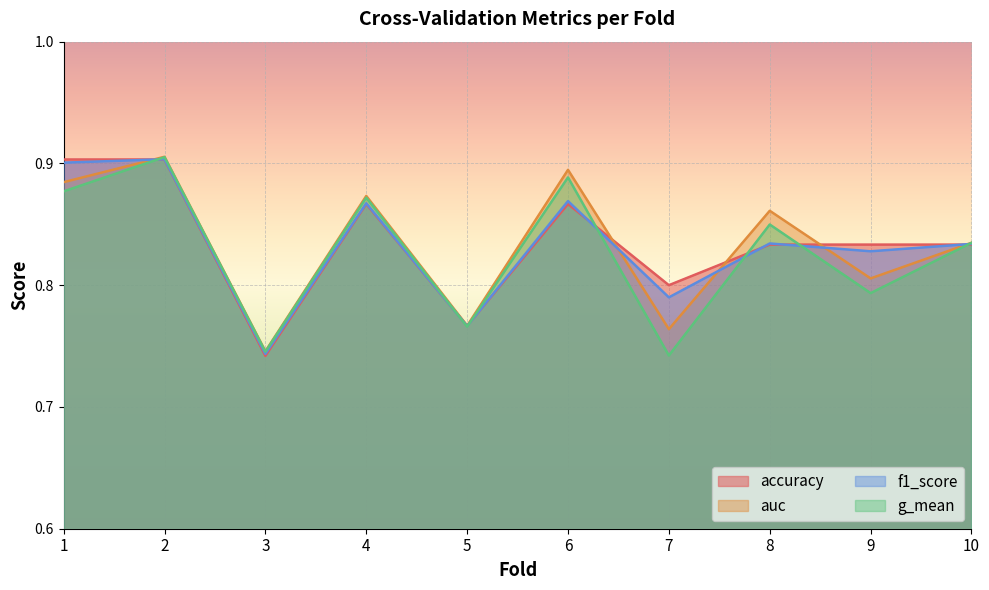

Is the value of f1_score at 9 greater than the value of g_mean at 6?

No